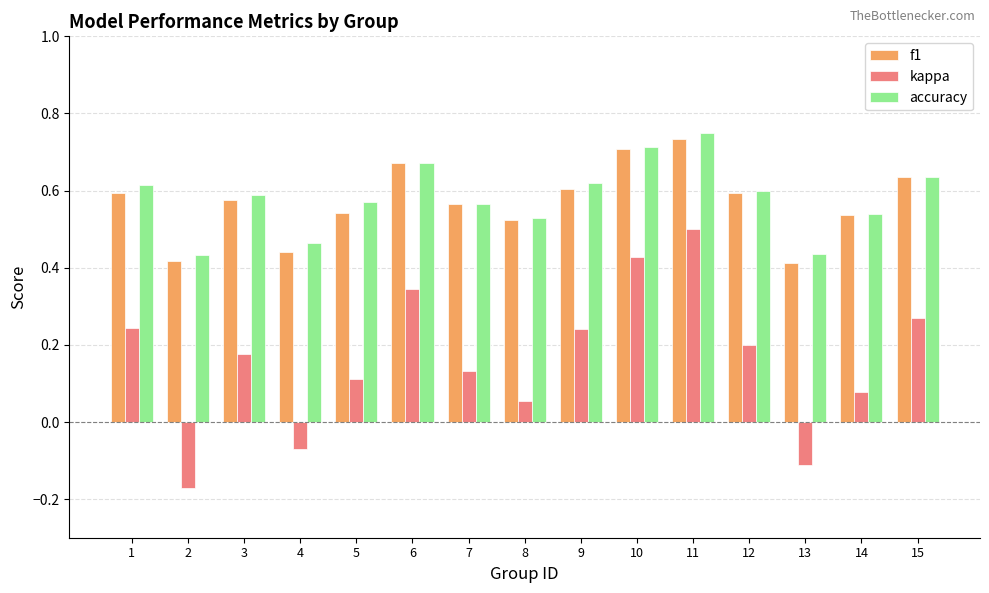

What is the sum of all kappa values?

2.4